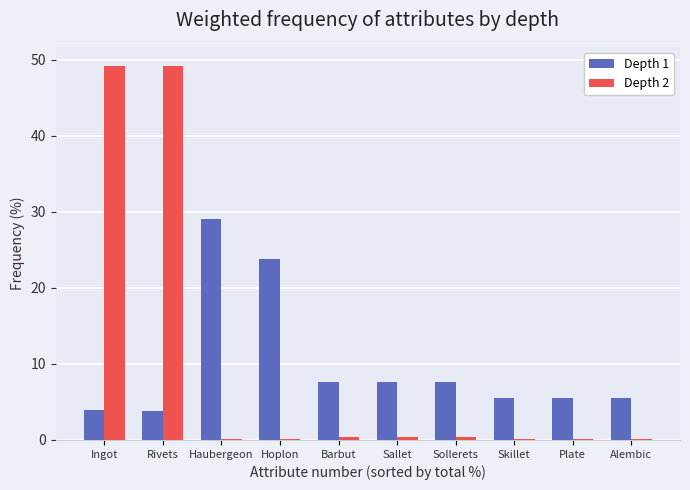

What is the difference between the Depth 2 values at Ingot and Skillet?

49.1